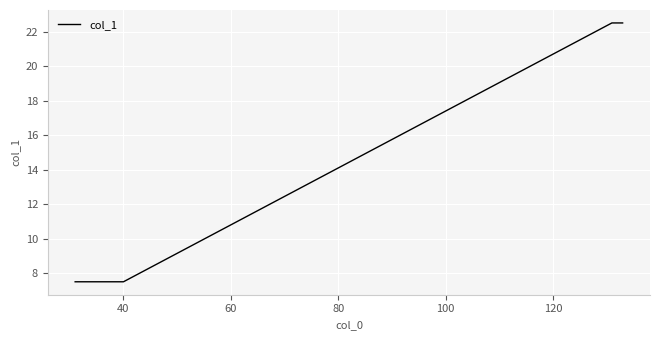

What is the difference between the maximum and minimum values?

15.0